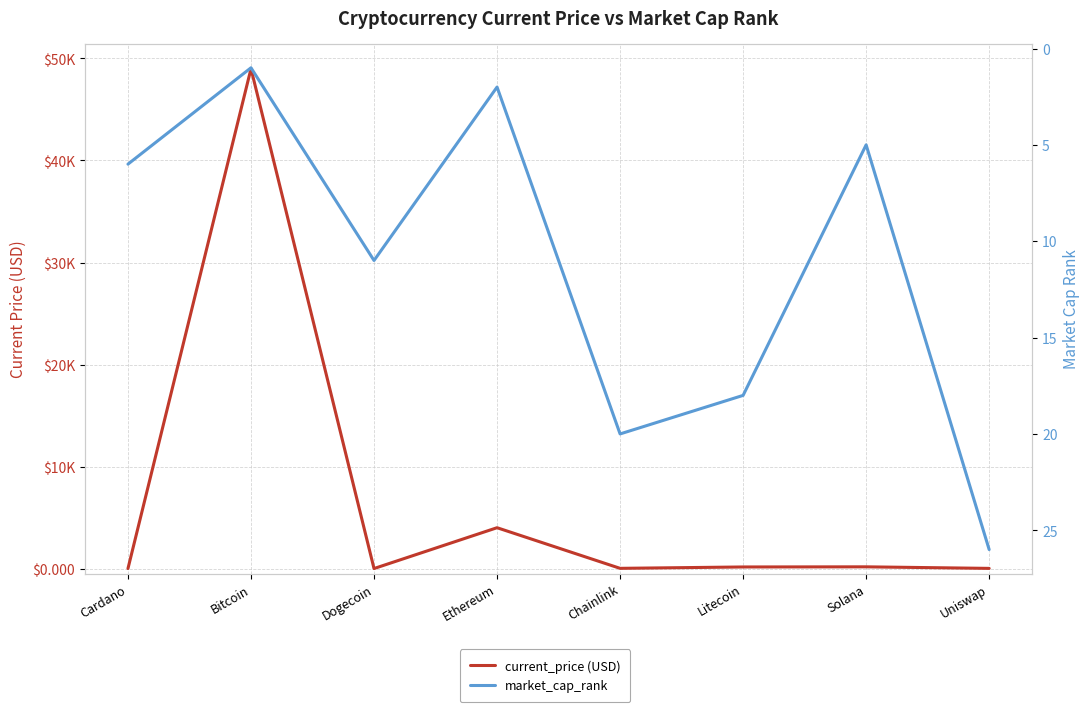

What is the average value of the market_cap_rank series?

11.1